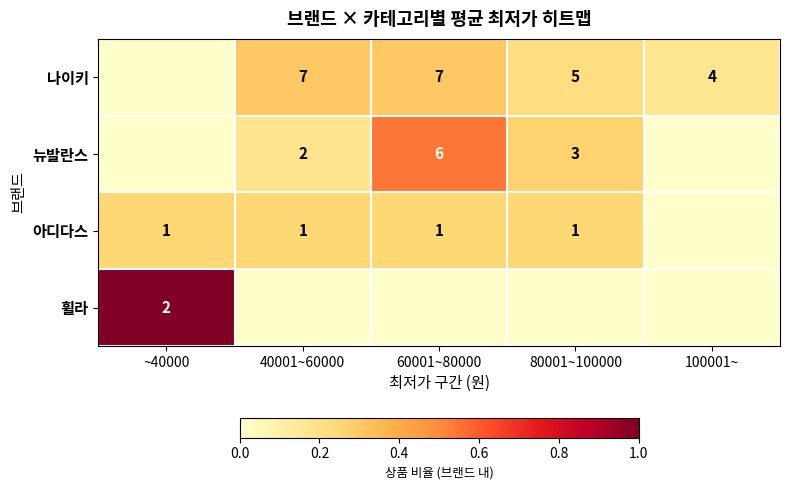

Is it true that 아디다스 equals 0 at ~40000?

False